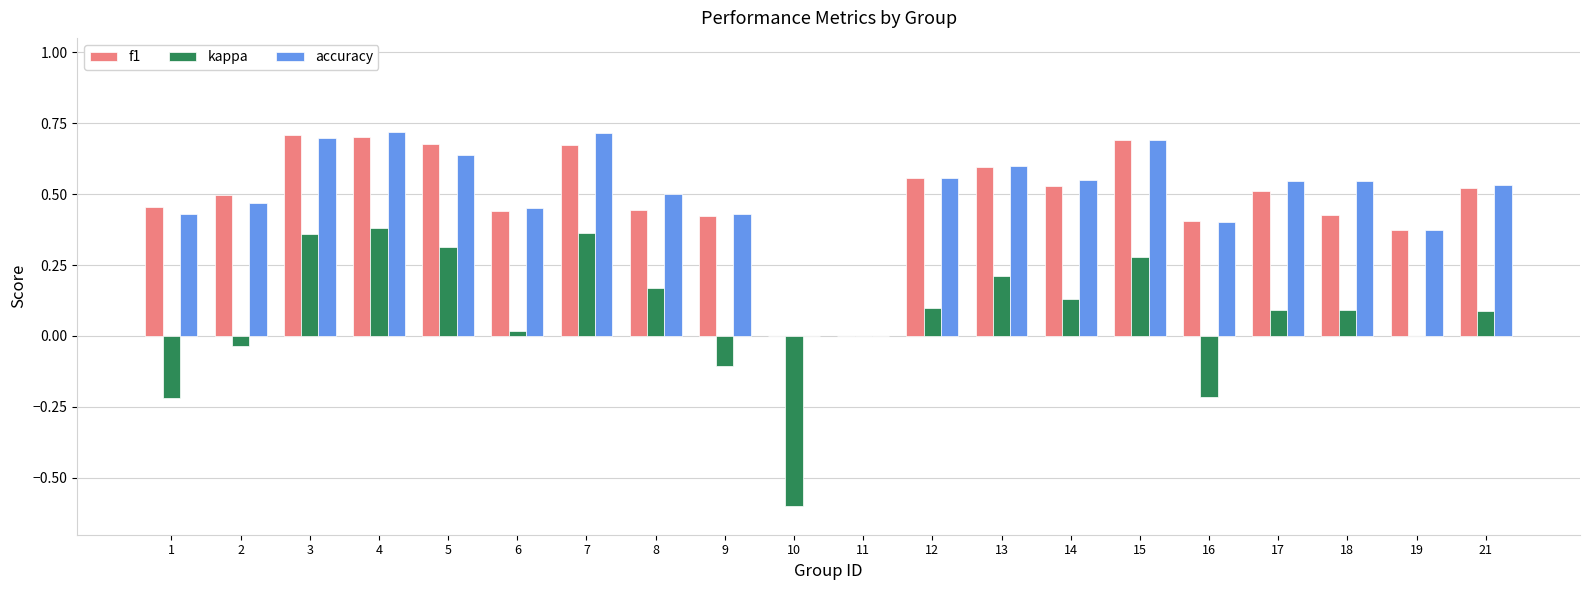

The value of accuracy at 14 is 0.9. True or false?

False